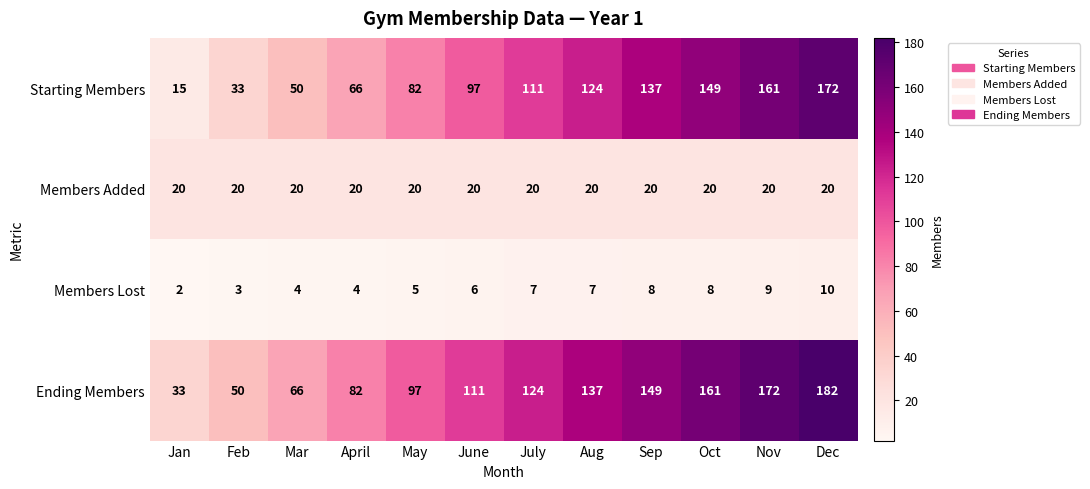

True or false: Ending Members has a value of 111 at April.

False